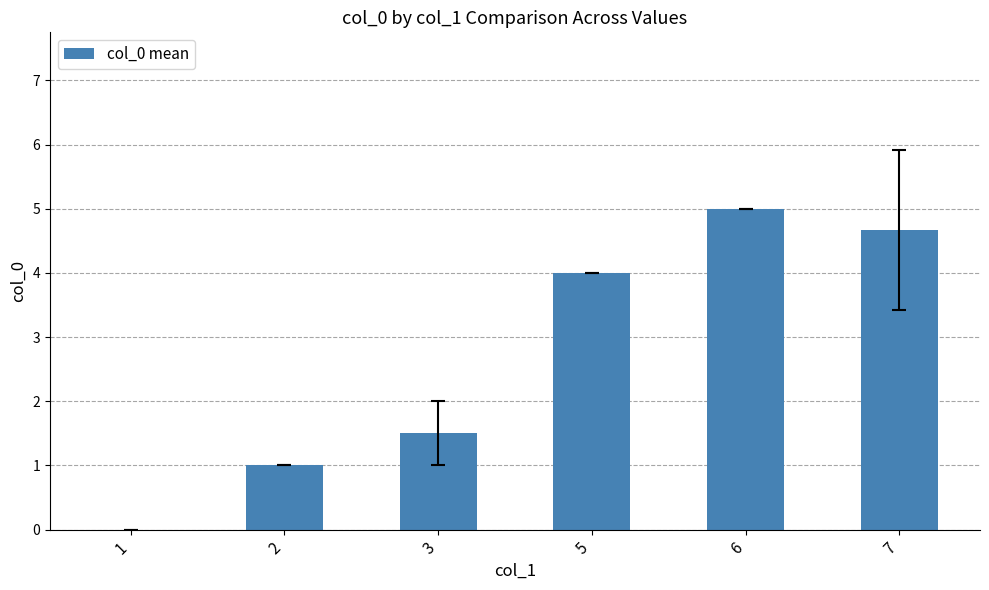

What is the greatest value displayed?

5.0